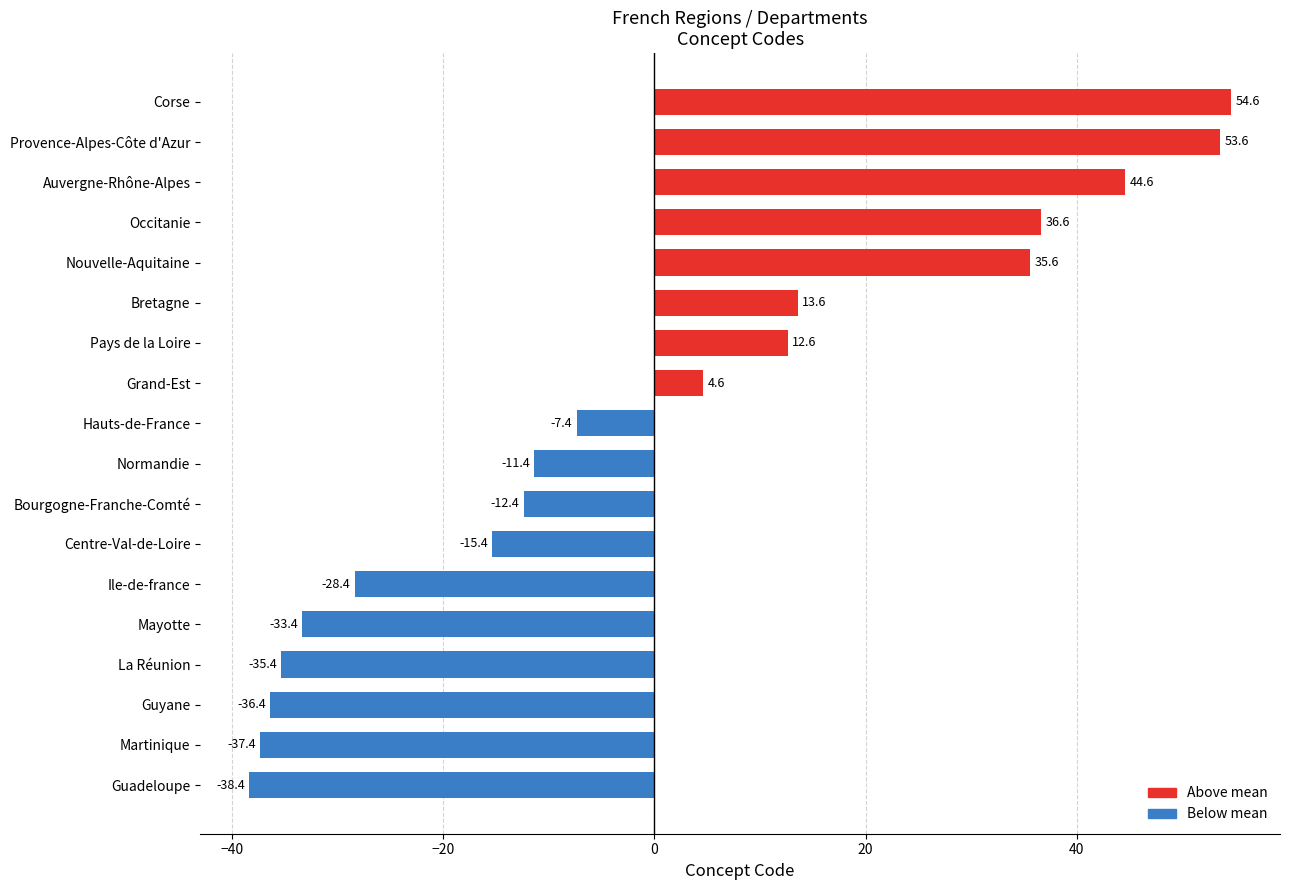

Reading bottom to top, transcribe all the data shown in this chart.

-38.4	-37.4	-36.4	-35.4	-33.4	-28.4	-15.4	-12.4	-11.4	-7.4	4.6	12.6	13.6	35.6	36.6	44.6	53.6	54.6